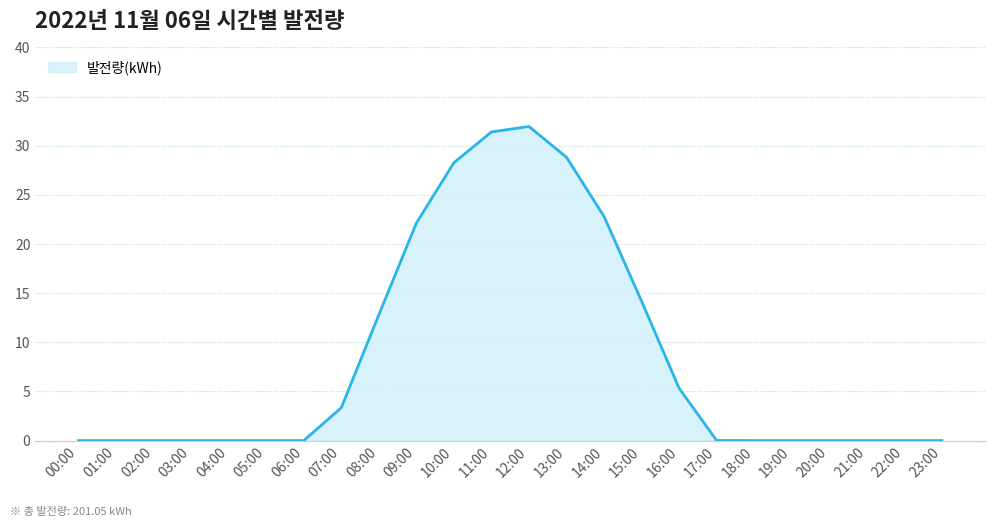

What is the change in value from 15:00 to 19:00?

-14.2